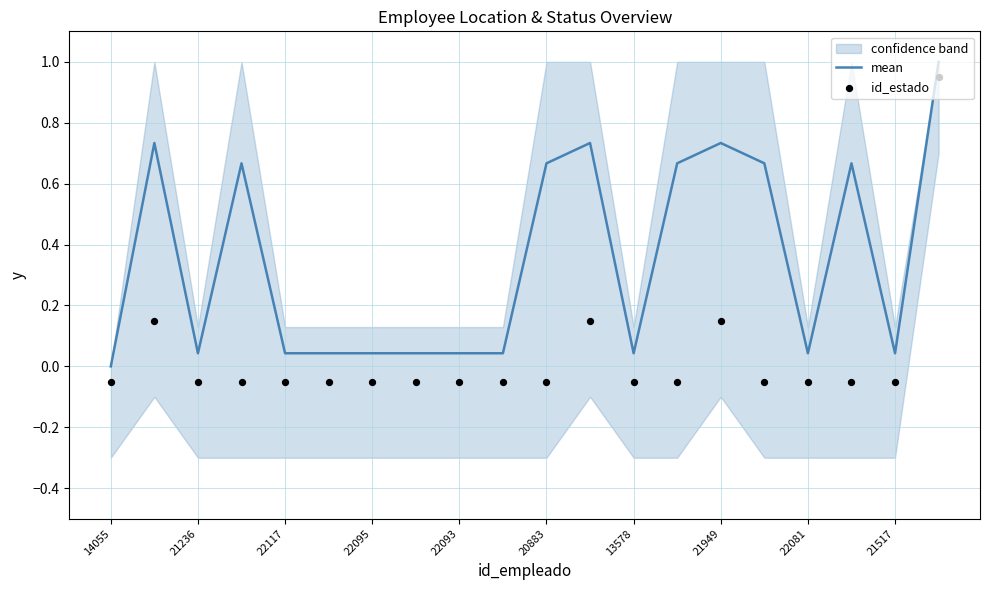

Which category has the lowest value in the mean series?

14055